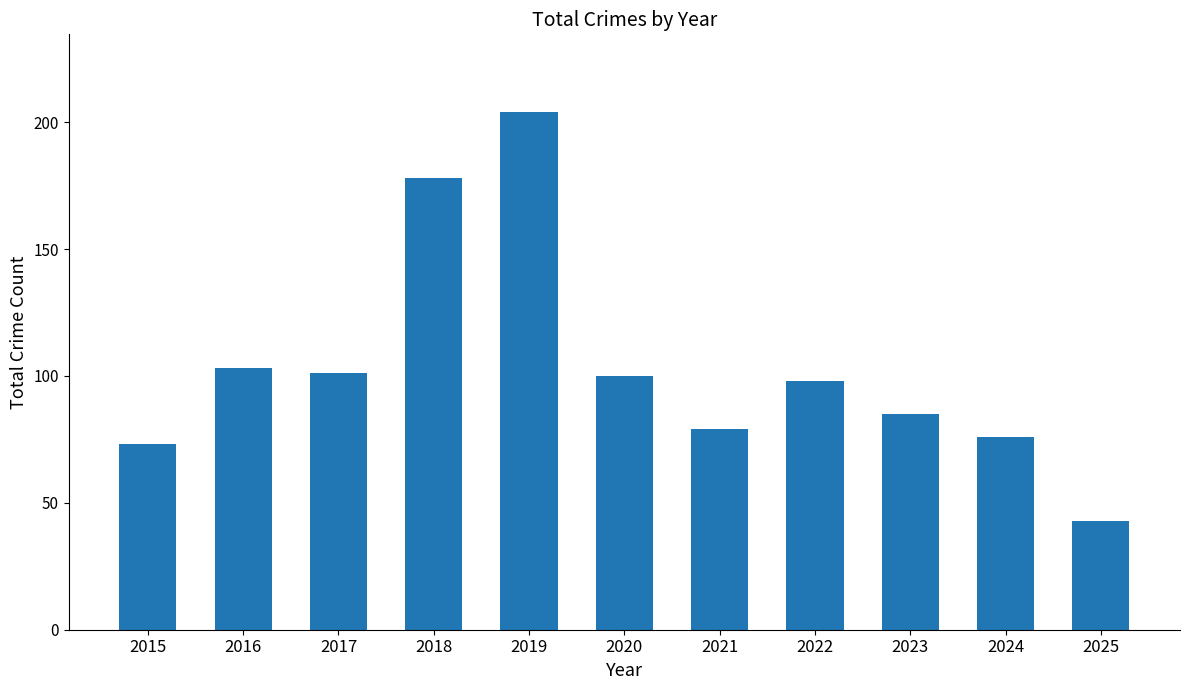

What is the value of the 4th bar from the left?

178